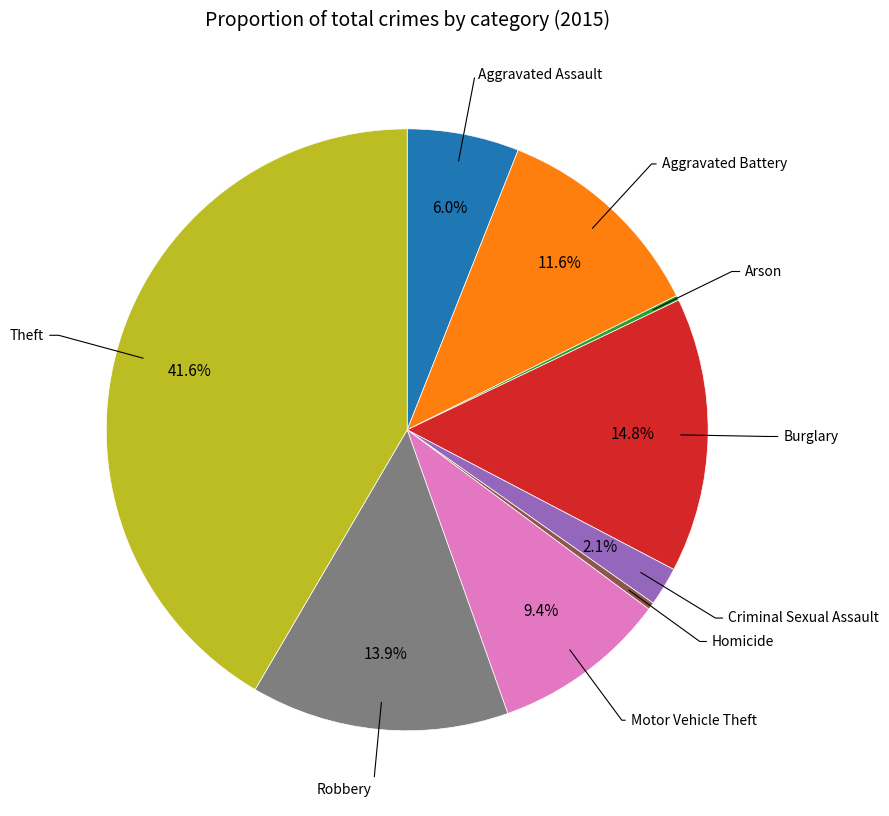

Is there a majority slice in this chart?

No